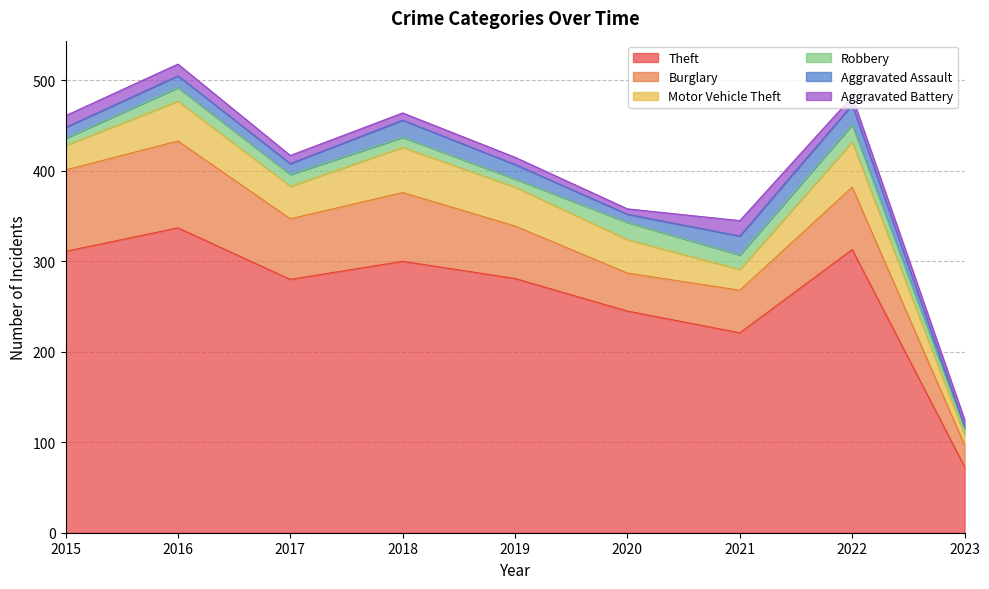

What are all the series names shown in the legend?

Theft, Burglary, Motor Vehicle Theft, Robbery, Aggravated Assault, Aggravated Battery